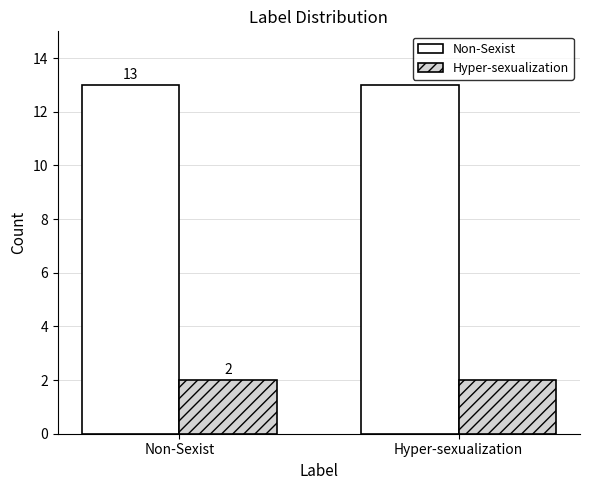

What is the highest value of the Hyper-sexualization series?

2